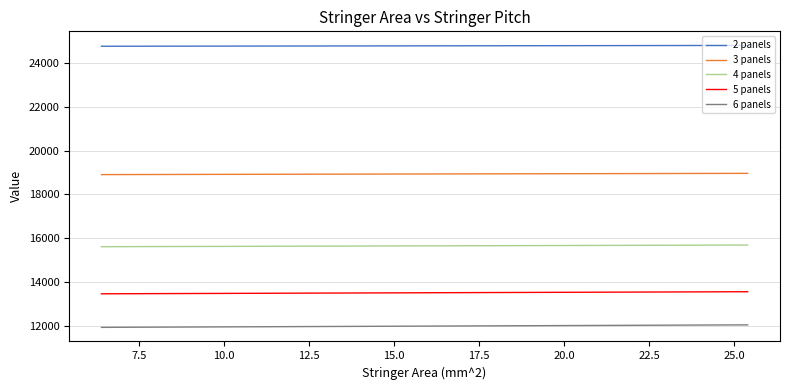

List the series in order of their peak value, highest first.

2 panels, 3 panels, 4 panels, 5 panels, 6 panels